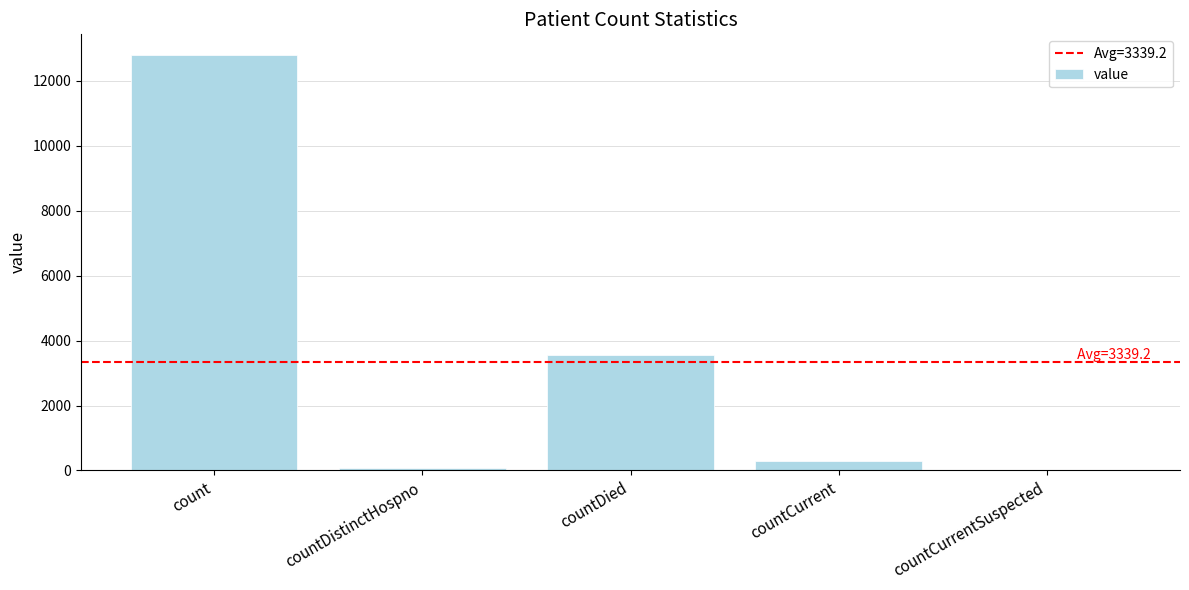

What is the change in value from count to countDied?

-9234